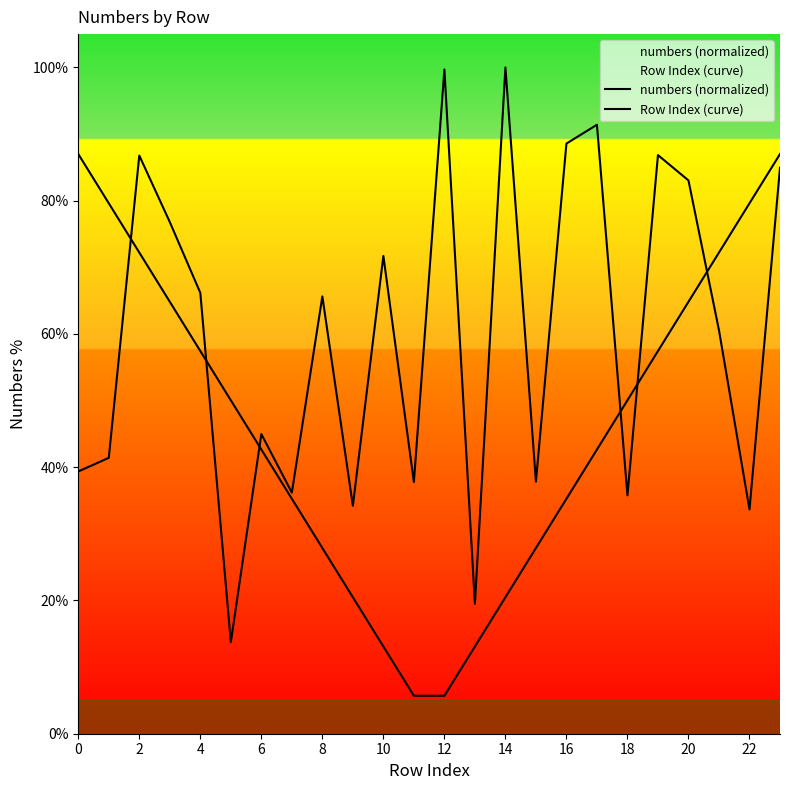

What is the minimum value shown in the chart?

5.7